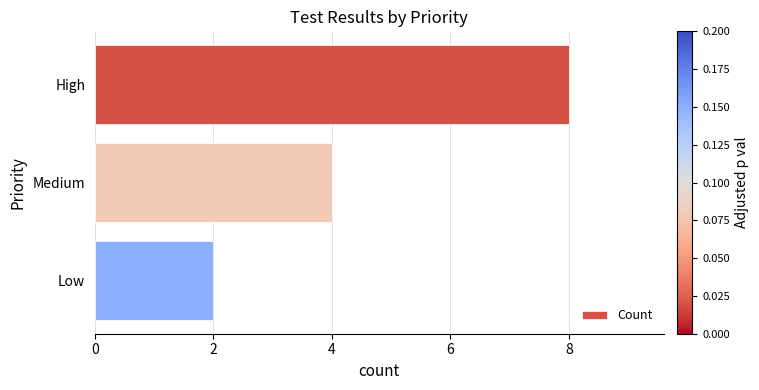

At which label is the value closest to 5?

Medium